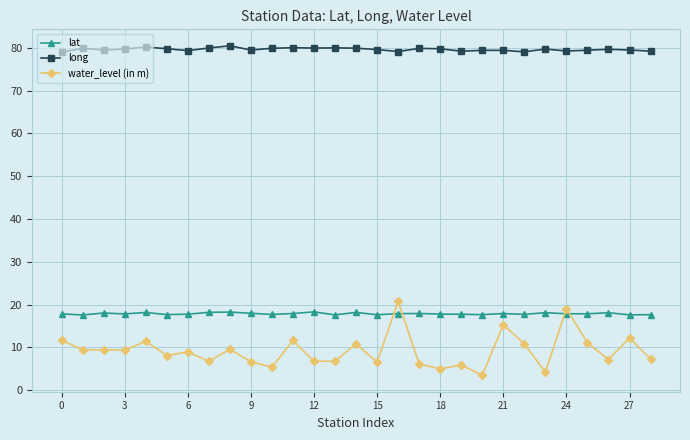

How many lines are shown in the chart?

3